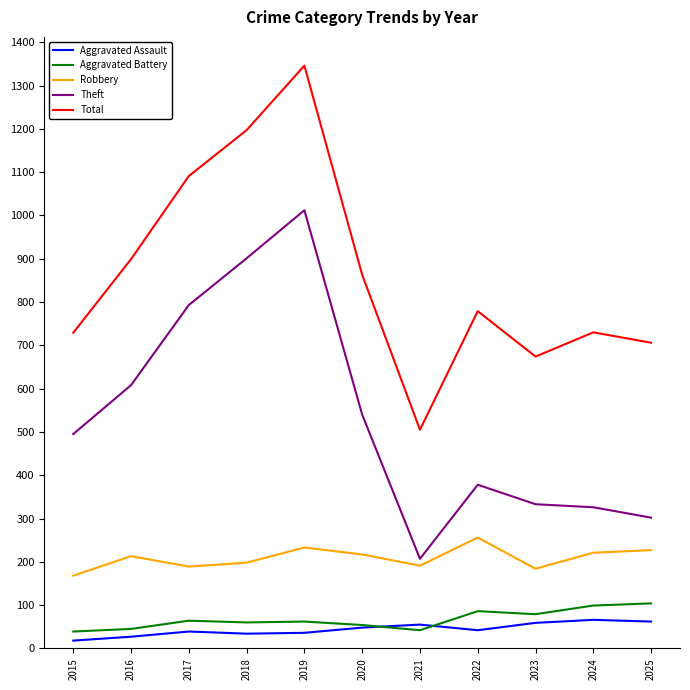

True or false: Robbery and Total intersect in this chart.

False